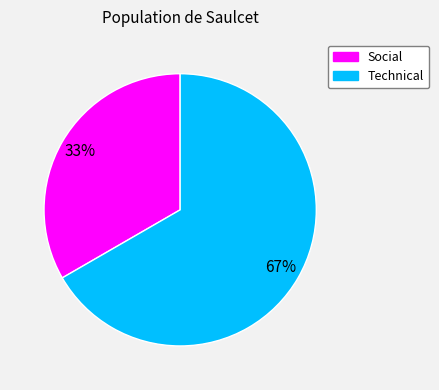

Which slice represents more than half of the pie?

Technical